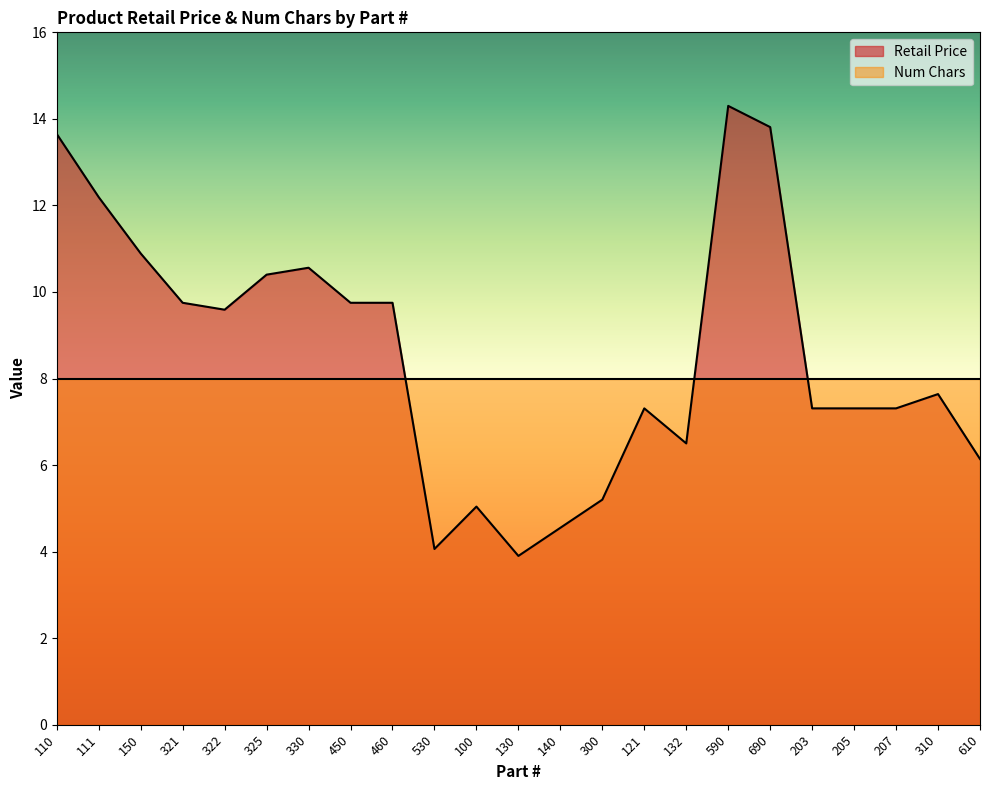

Is it true that the value at 111 is 12.2?

True